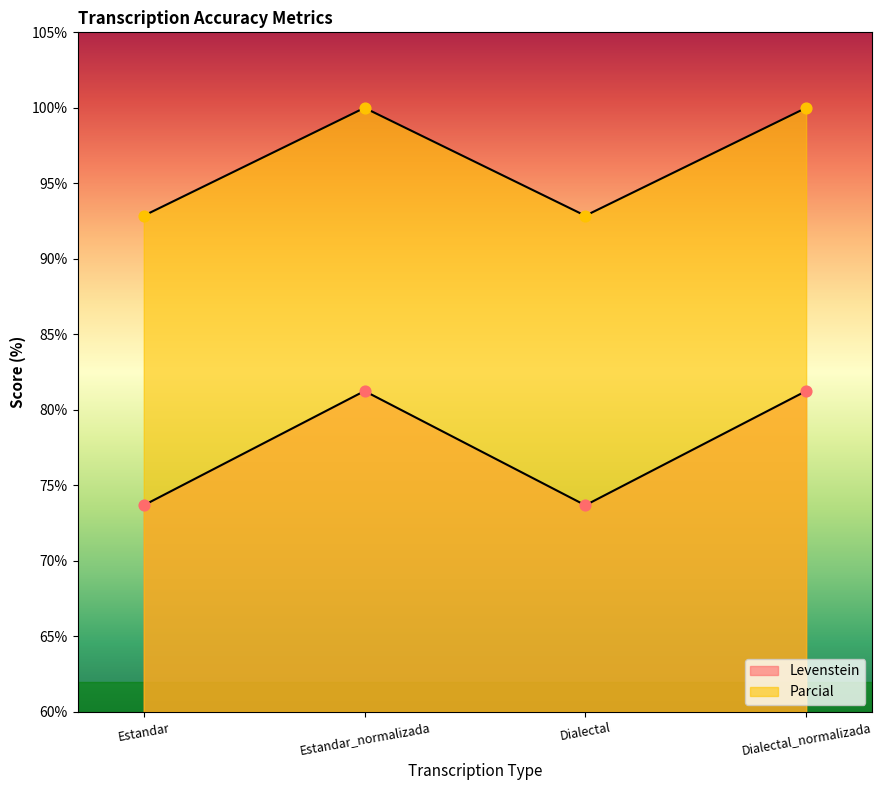

Which series has the widest spread of Y values?

Levenstein